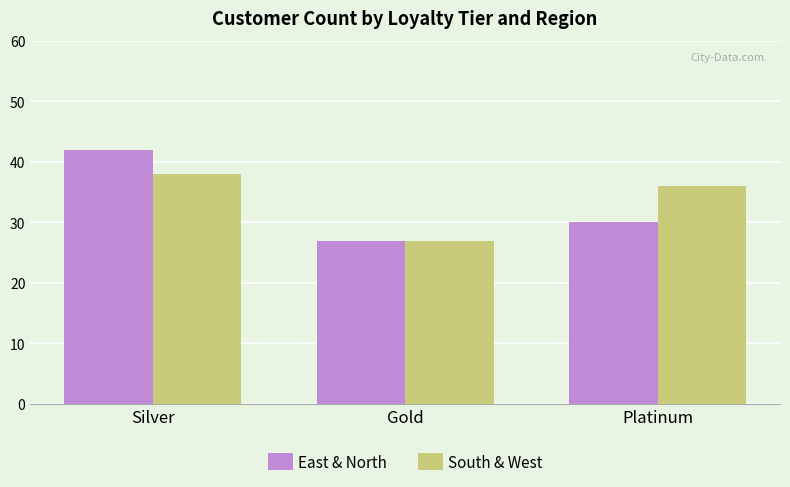

Where does the East & North series first go above 30?

Silver